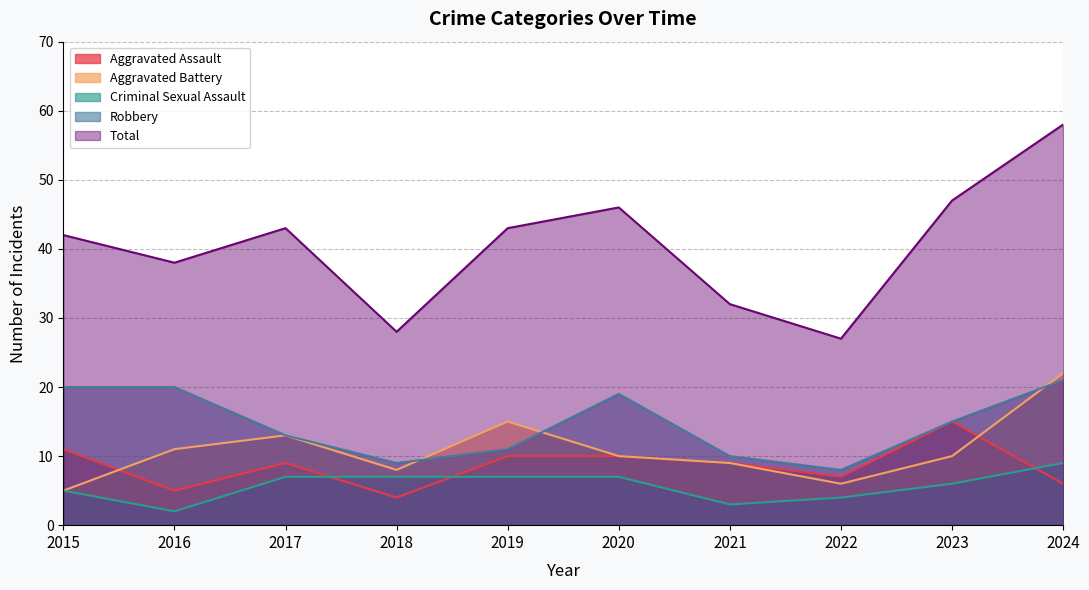

Where is the first local minimum for Robbery?

2018